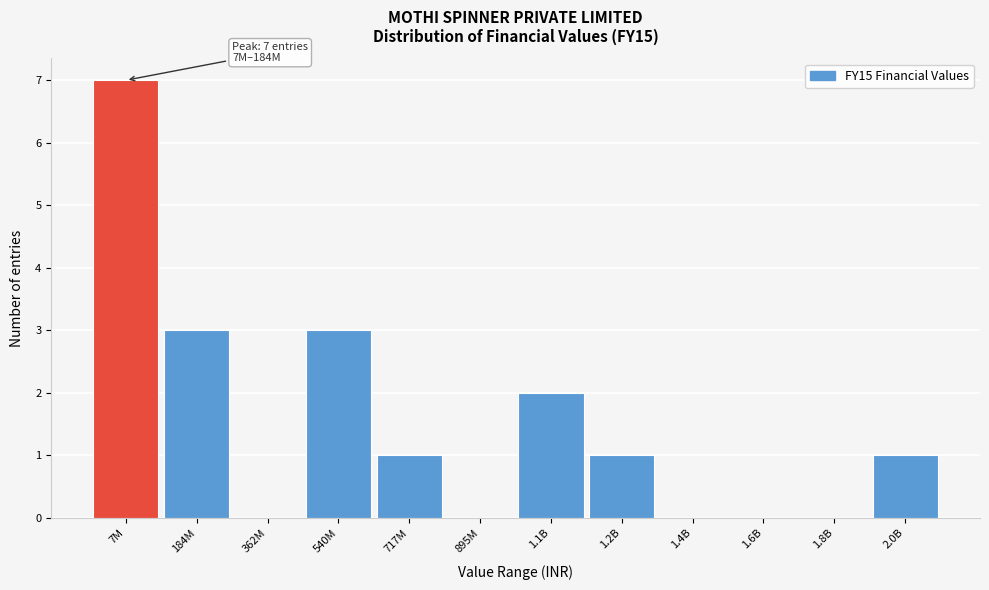

Reading left to right, transcribe all the data shown in this chart.

7M=7	184M=3	362M=0	540M=3	717M=1	895M=0	1.1B=2	1.2B=1	1.4B=0	1.6B=0	1.8B=0	2.0B=1